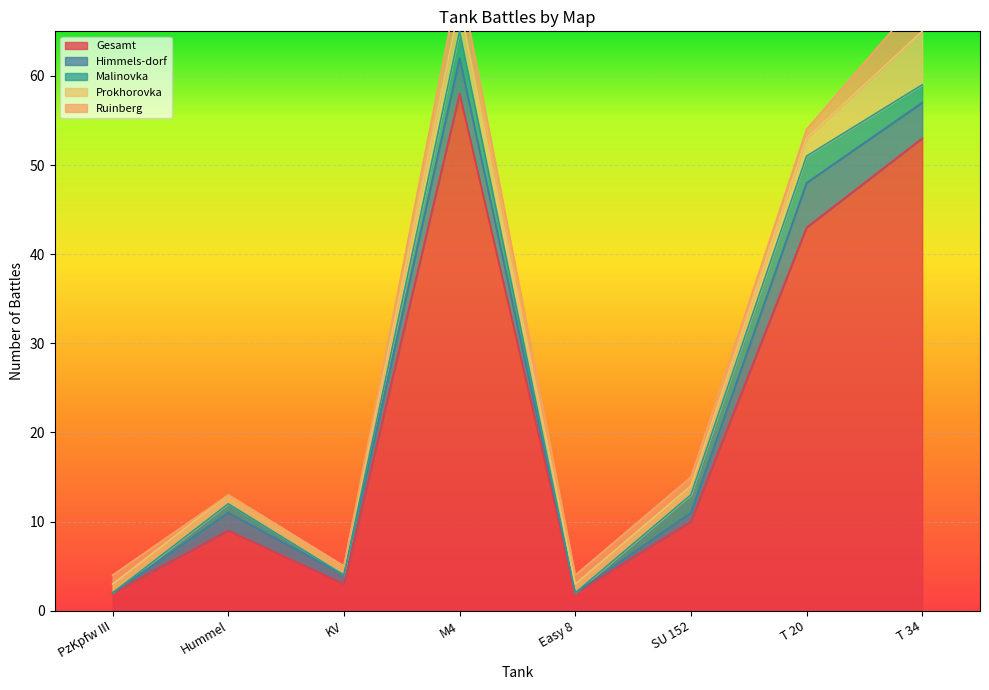

True or false: Prokhorovka has more than 0 interior local peaks.

True